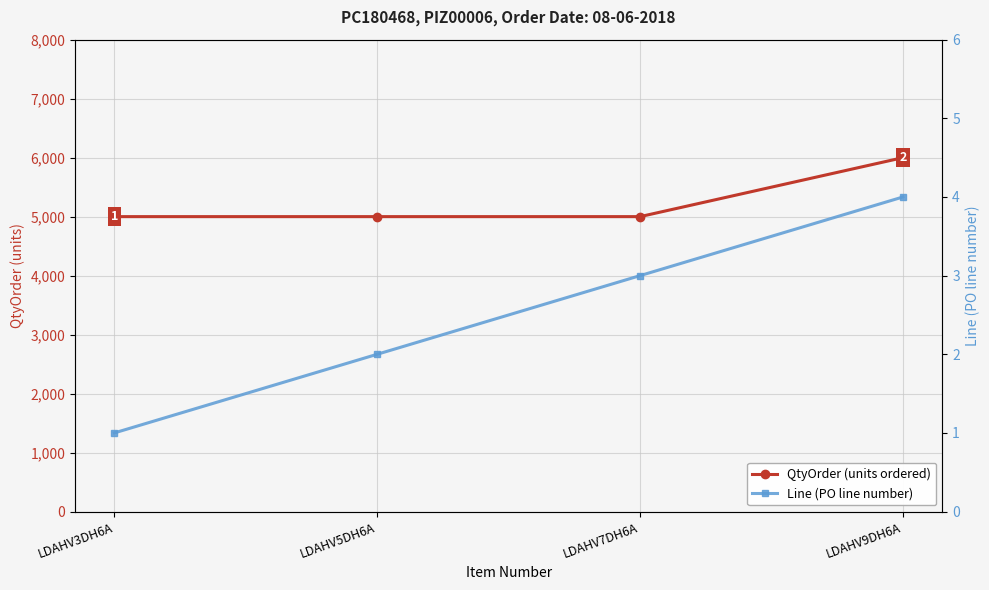

How many QtyOrder (units ordered) values are between 5000 and 6000?

4